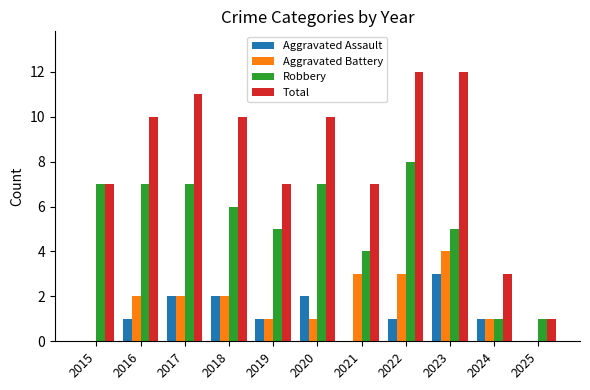

Count the number of data series in this chart.

4